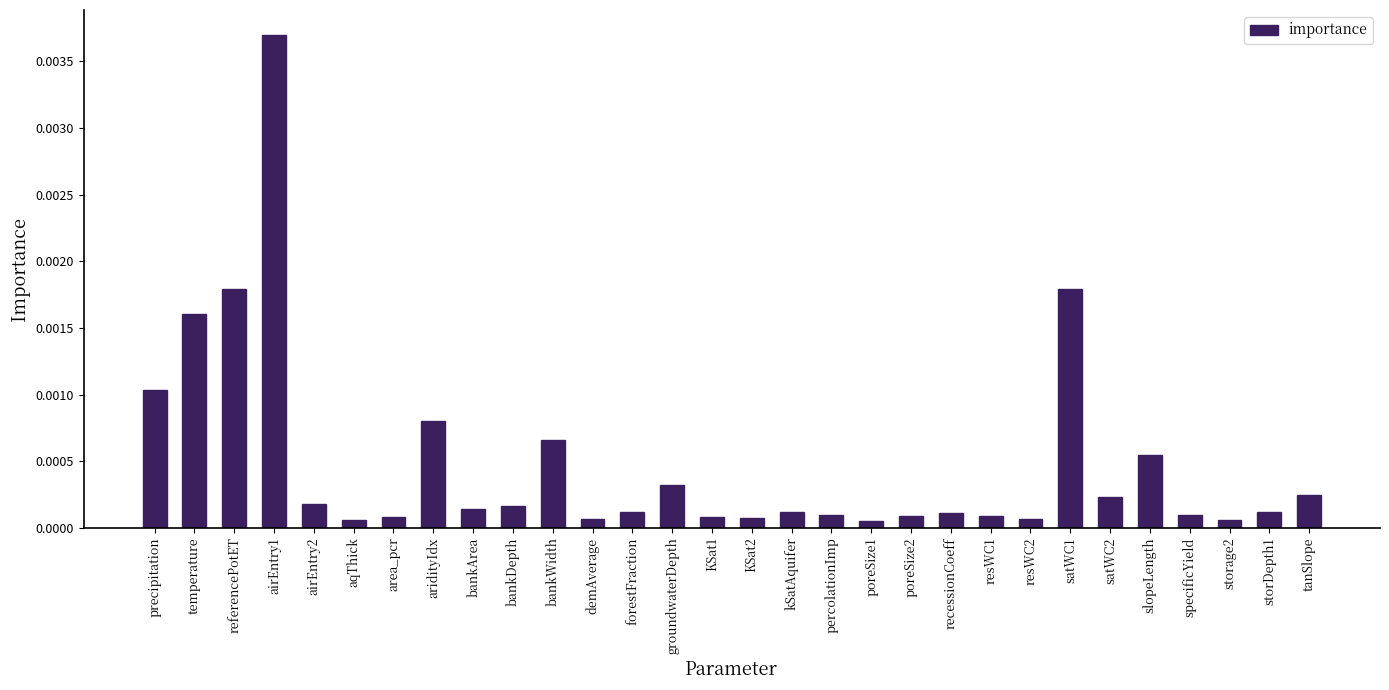

Which category has the highest value across all series?

airEntry1